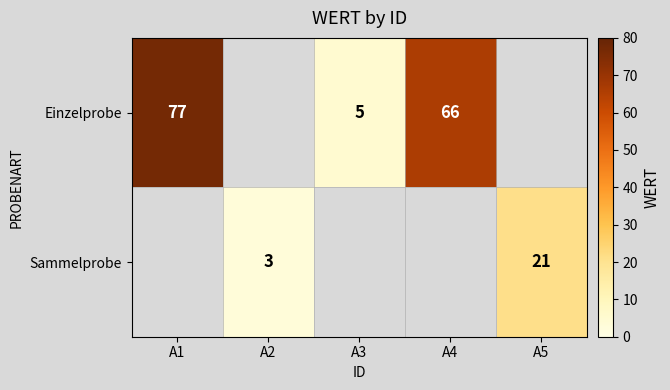

True or false: Einzelprobe has a value of 31.4 at A4.

False